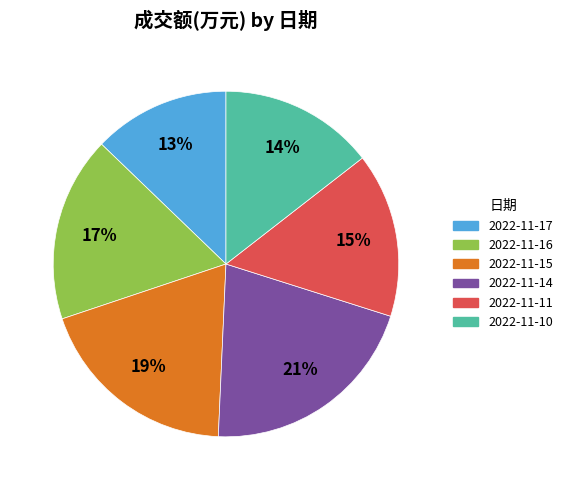

Does any single category account for the majority?

No